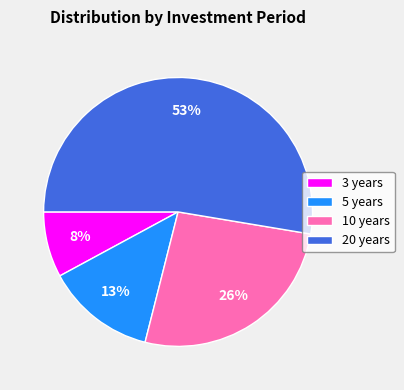

What is the smallest slice in the pie chart?

3 years